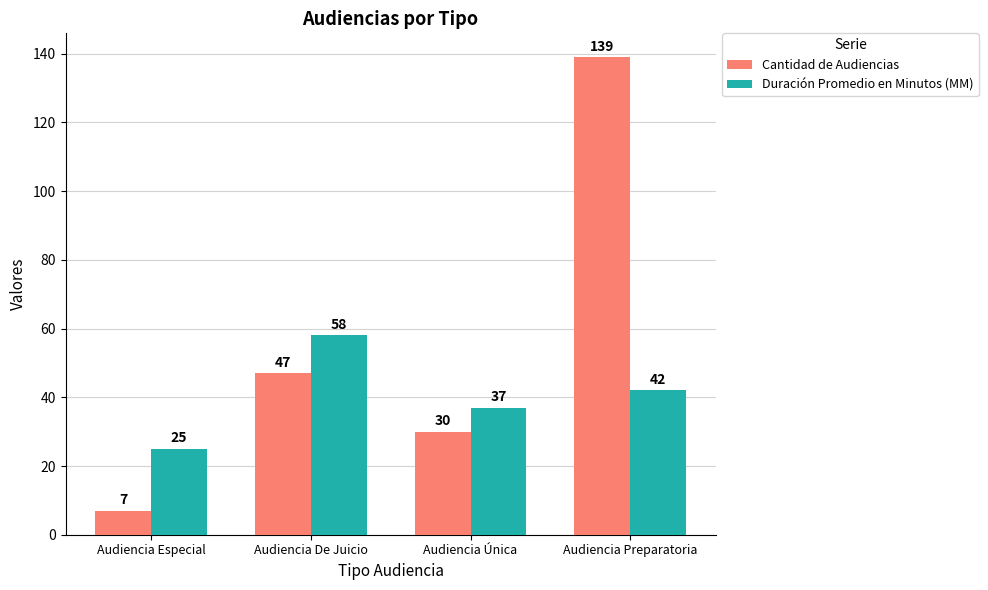

What is the sum of all Cantidad de Audiencias values?

223